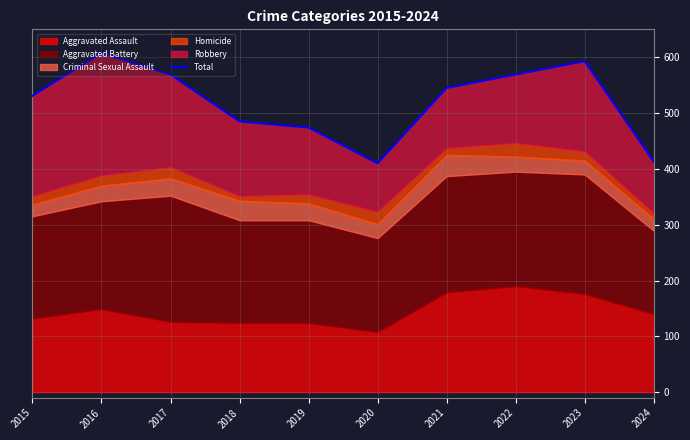

What is the difference between the second highest and second lowest values?

180